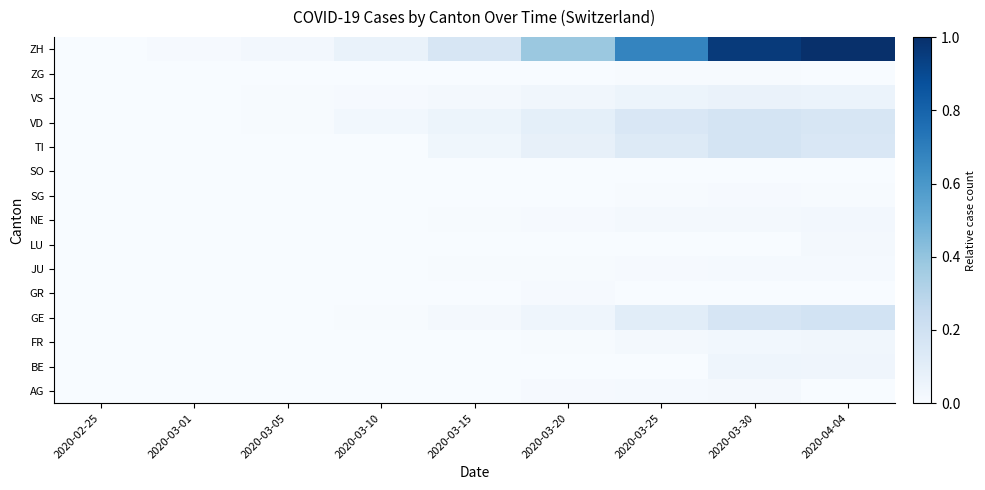

Reading left to right, extract all data points from this chart.

AG: 2020-02-25=0.0	2020-03-01=0.0	2020-03-05=0.0	2020-03-10=0.0	2020-03-15=0.0	2020-03-20=0.0	2020-03-25=0.0	2020-03-30=0.0	2020-04-04=0.0
BE: 2020-02-25=0.0	2020-03-01=0.0	2020-03-05=0.0	2020-03-10=0.0	2020-03-15=0.0	2020-03-20=0.0	2020-03-25=0.0	2020-03-30=0.0	2020-04-04=0.0
FR: 2020-02-25=0.0	2020-03-01=0.0	2020-03-05=0.0	2020-03-10=0.0	2020-03-15=0.0	2020-03-20=0.0	2020-03-25=0.0	2020-03-30=0.0	2020-04-04=0.0
GE: 2020-02-25=0.0	2020-03-01=0.0	2020-03-05=0.0	2020-03-10=0.0	2020-03-15=0.0	2020-03-20=0.0	2020-03-25=0.1	2020-03-30=0.2	2020-04-04=0.2
GR: 2020-02-25=0.0	2020-03-01=0.0	2020-03-05=0.0	2020-03-10=0.0	2020-03-15=0.0	2020-03-20=0.0	2020-03-25=0.0	2020-03-30=0.0	2020-04-04=0.0
JU: 2020-02-25=0.0	2020-03-01=0.0	2020-03-05=0.0	2020-03-10=0.0	2020-03-15=0.0	2020-03-20=0.0	2020-03-25=0.0	2020-03-30=0.0	2020-04-04=0.0
LU: 2020-02-25=0.0	2020-03-01=0.0	2020-03-05=0.0	2020-03-10=0.0	2020-03-15=0.0	2020-03-20=0.0	2020-03-25=0.0	2020-03-30=0.0	2020-04-04=0.0
NE: 2020-02-25=0.0	2020-03-01=0.0	2020-03-05=0.0	2020-03-10=0.0	2020-03-15=0.0	2020-03-20=0.0	2020-03-25=0.0	2020-03-30=0.0	2020-04-04=0.0
SG: 2020-02-25=0.0	2020-03-01=0.0	2020-03-05=0.0	2020-03-10=0.0	2020-03-15=0.0	2020-03-20=0.0	2020-03-25=0.0	2020-03-30=0.0	2020-04-04=0.0
SO: 2020-02-25=0.0	2020-03-01=0.0	2020-03-05=0.0	2020-03-10=0.0	2020-03-15=0.0	2020-03-20=0.0	2020-03-25=0.0	2020-03-30=0.0	2020-04-04=0.0
TI: 2020-02-25=0.0	2020-03-01=0.0	2020-03-05=0.0	2020-03-10=0.0	2020-03-15=0.0	2020-03-20=0.1	2020-03-25=0.1	2020-03-30=0.2	2020-04-04=0.1
VD: 2020-02-25=0.0	2020-03-01=0.0	2020-03-05=0.0	2020-03-10=0.0	2020-03-15=0.1	2020-03-20=0.1	2020-03-25=0.2	2020-03-30=0.2	2020-04-04=0.2
VS: 2020-02-25=0.0	2020-03-01=0.0	2020-03-05=0.0	2020-03-10=0.0	2020-03-15=0.0	2020-03-20=0.0	2020-03-25=0.1	2020-03-30=0.1	2020-04-04=0.1
ZG: 2020-02-25=0.0	2020-03-01=0.0	2020-03-05=0.0	2020-03-10=0.0	2020-03-15=0.0	2020-03-20=0.0	2020-03-25=0.0	2020-03-30=0.0	2020-04-04=0.0
ZH: 2020-02-25=0.0	2020-03-01=0.0	2020-03-05=0.0	2020-03-10=0.1	2020-03-15=0.2	2020-03-20=0.4	2020-03-25=0.7	2020-03-30=1.0	2020-04-04=1.0